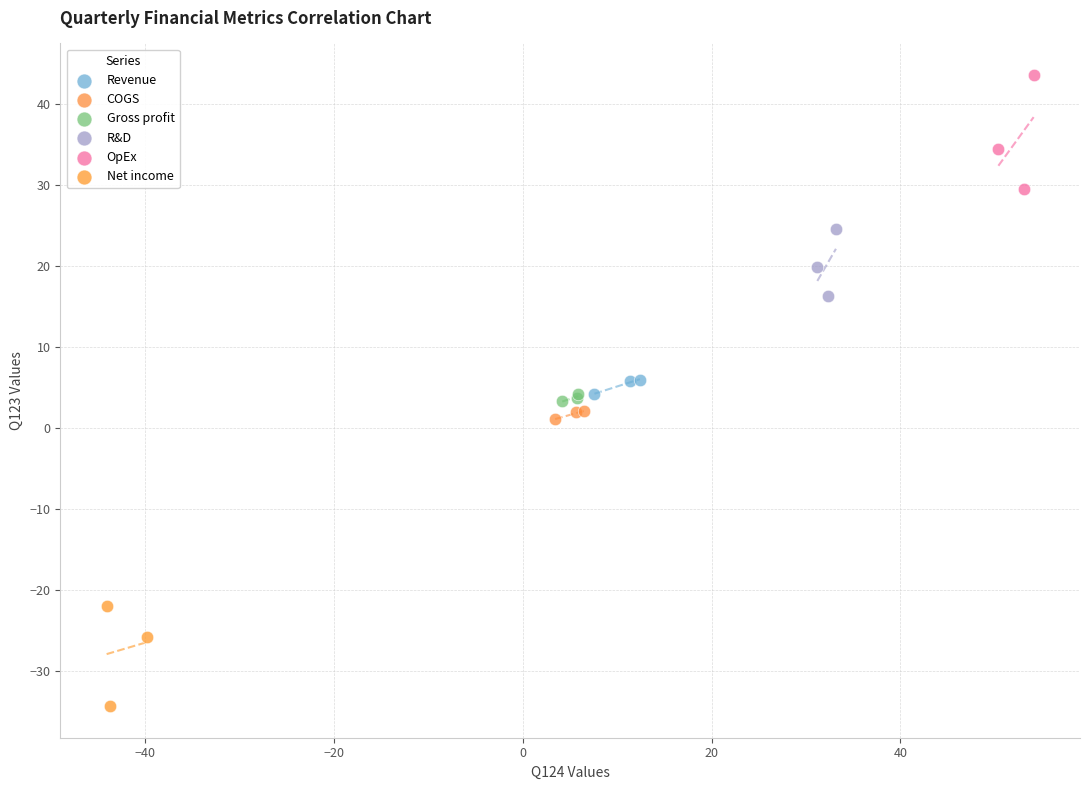

Which series contains the lowest Y value?

Net income